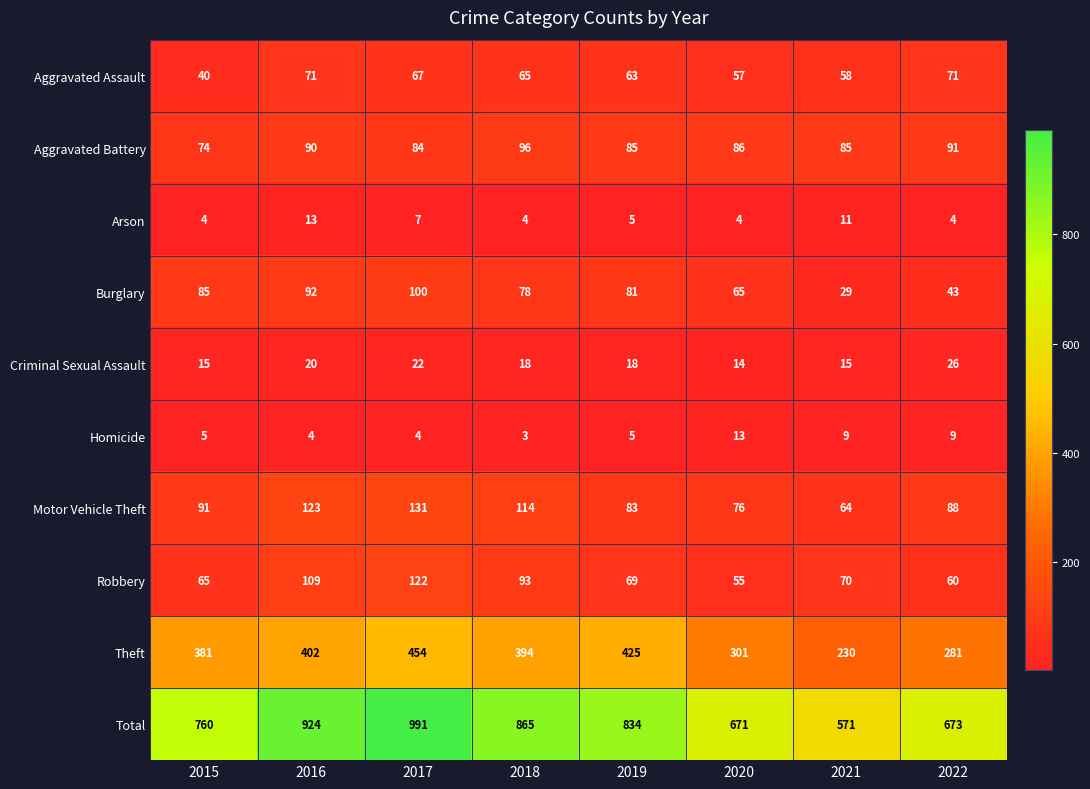

Which series has the largest range (max minus min)?

Total